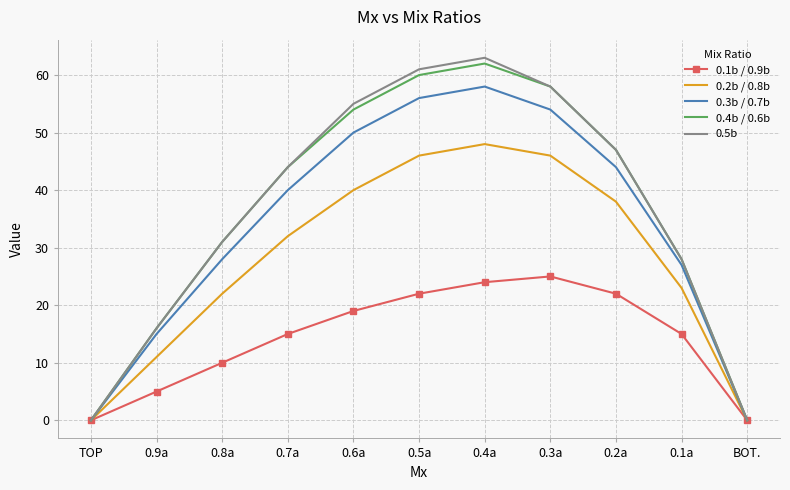

The 0.3b / 0.7b series shows 44 at 0.2a. True or false?

True